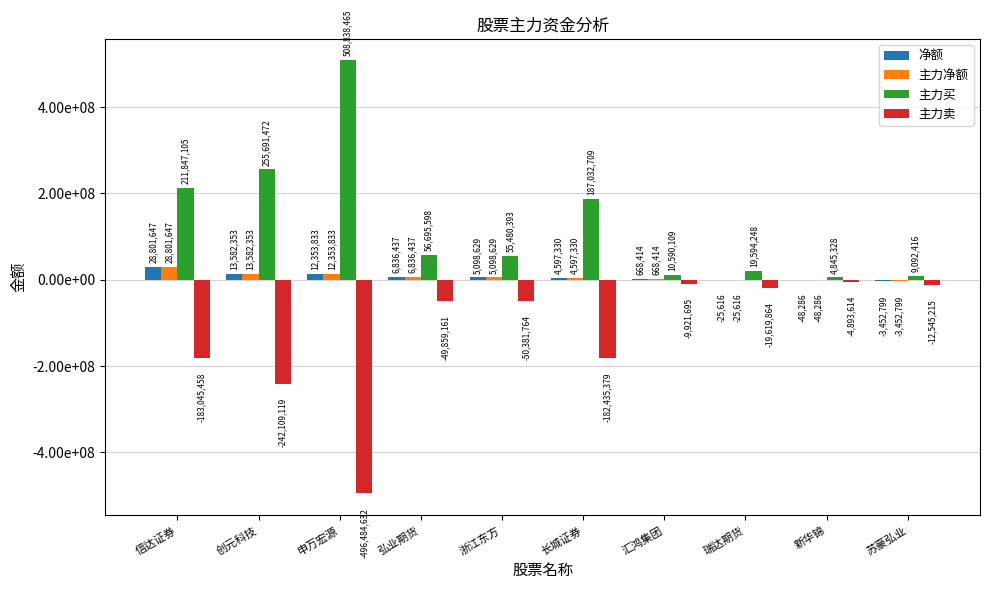

At how many categories does at least one series exceed 289769052?

1